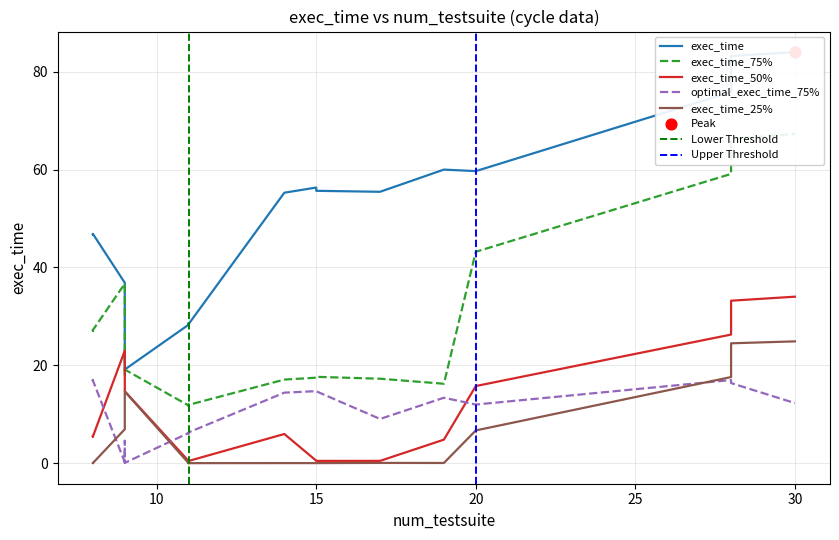

Which series has the largest total across all categories?

exec_time